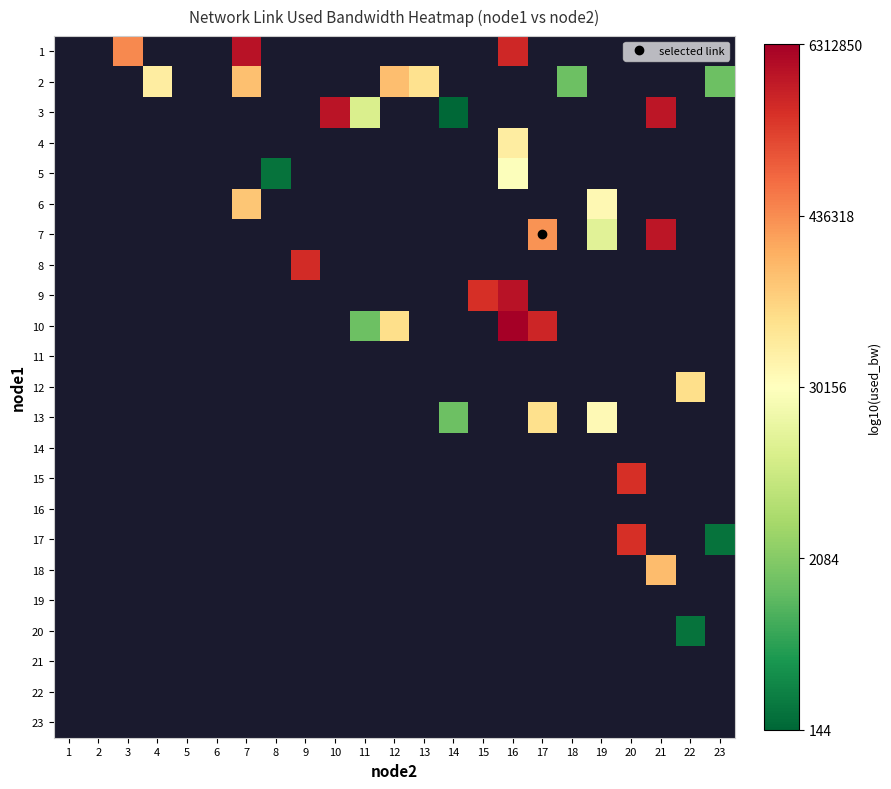

Which label corresponds to the smallest value in the chart?

14